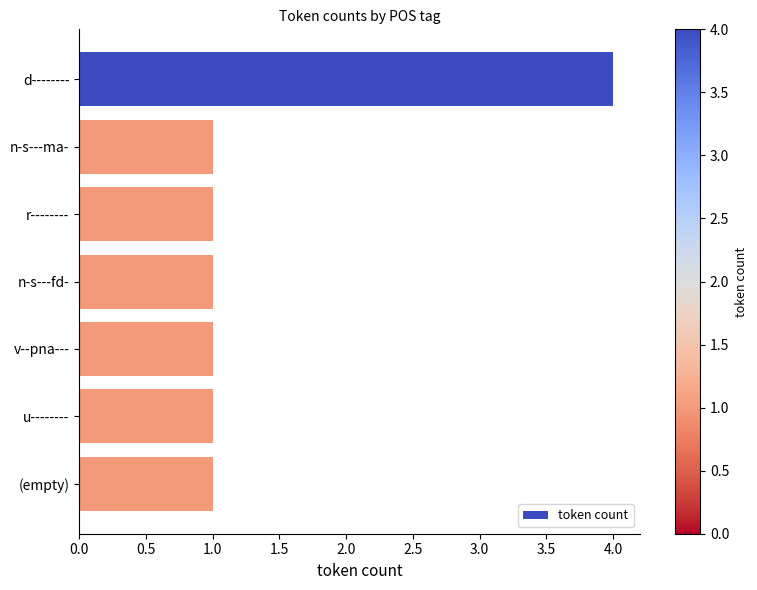

What is the maximum value shown in the chart?

4